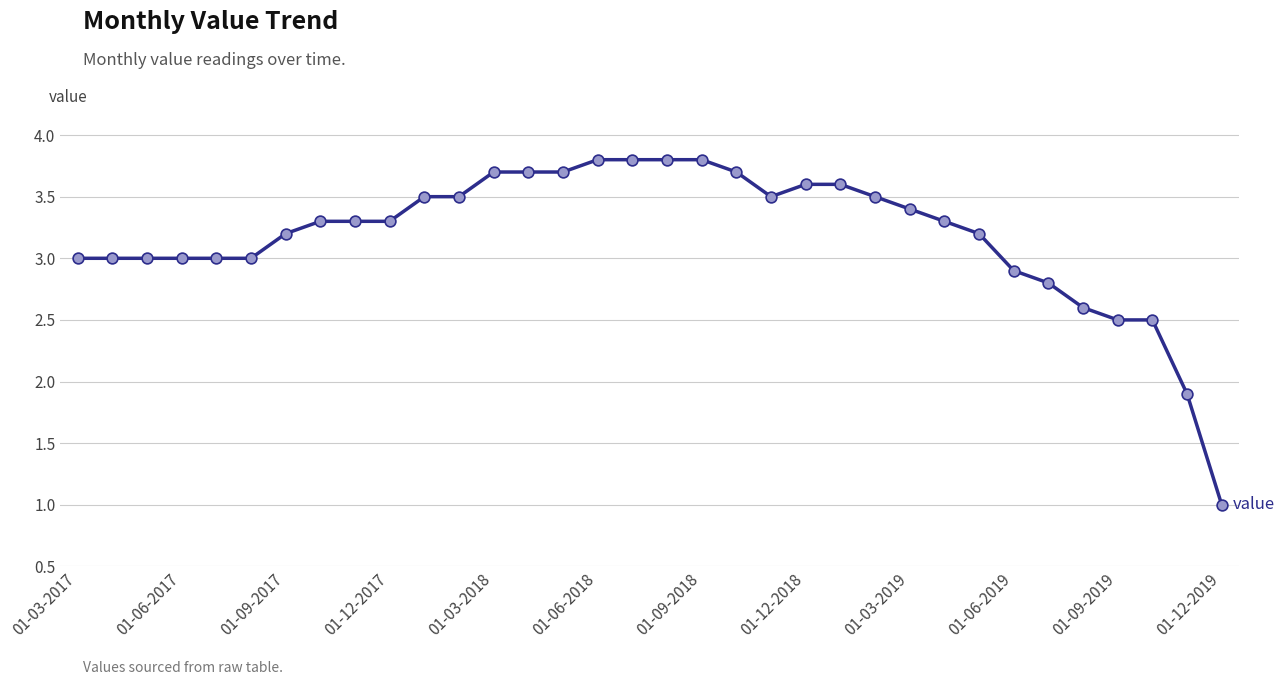

What is the minimum value shown in the chart?

1.0